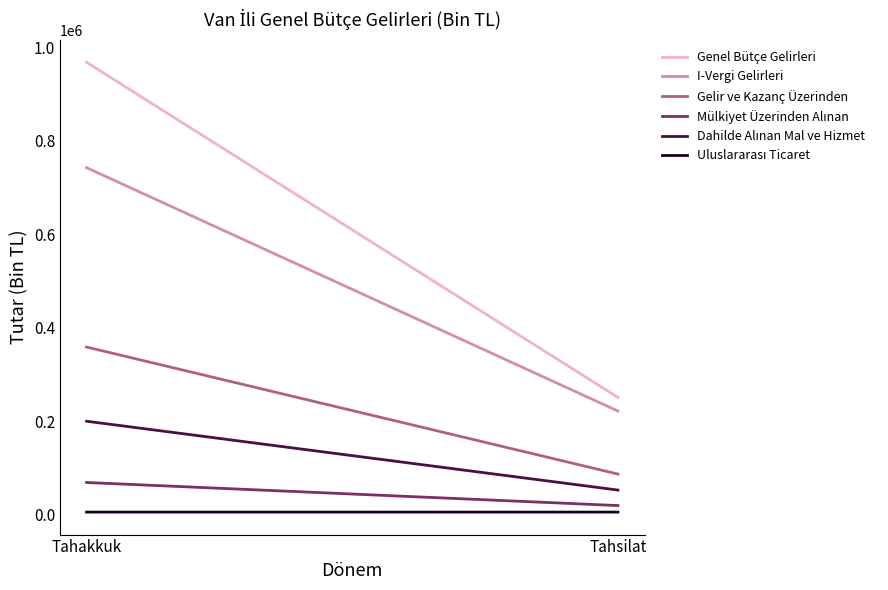

How many lines are shown in the chart?

6